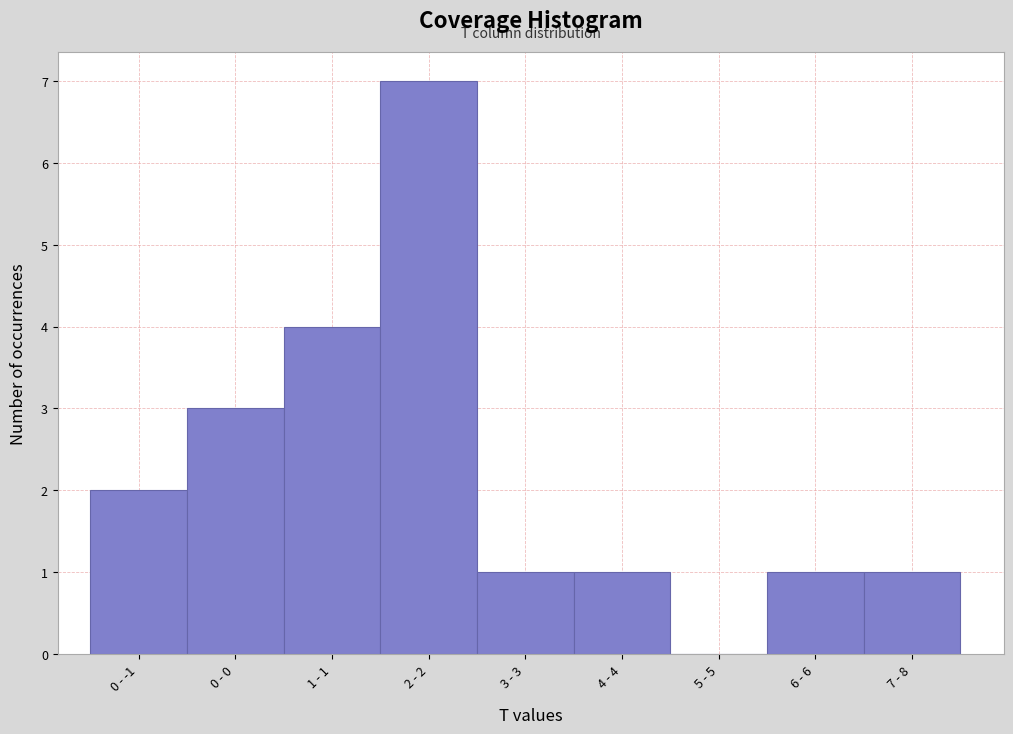

Reading left to right, extract all data points from this chart.

0 - -1=2	0 - 0=3	1 - 1=4	2 - 2=7	3 - 3=1	4 - 4=1	5 - 5=0	6 - 6=1	7 - 8=1